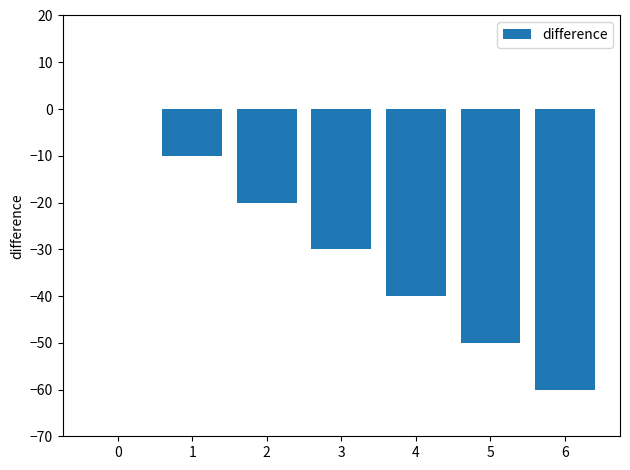

What is the sum of the values at 5 and 3?

-80